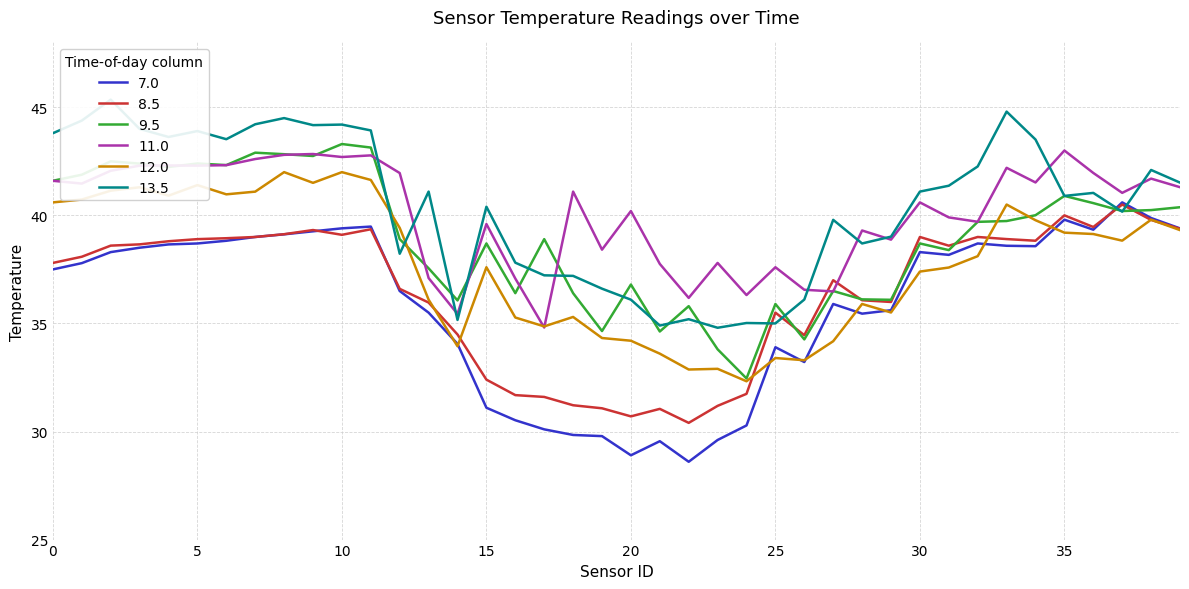

Which has a higher value, 36.0 or 28.0?

36.0